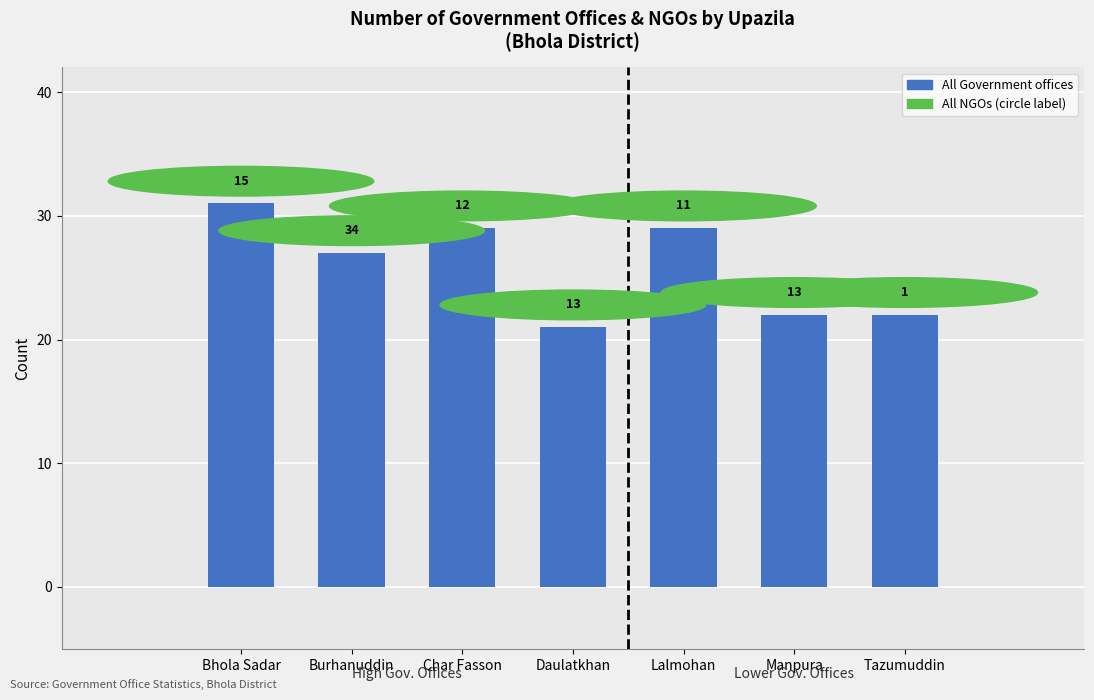

Rank the categories by value from highest to lowest.

Bhola Sadar, Char Fasson, Lalmohan, Burhanuddin, Manpura, Tazumuddin, Daulatkhan